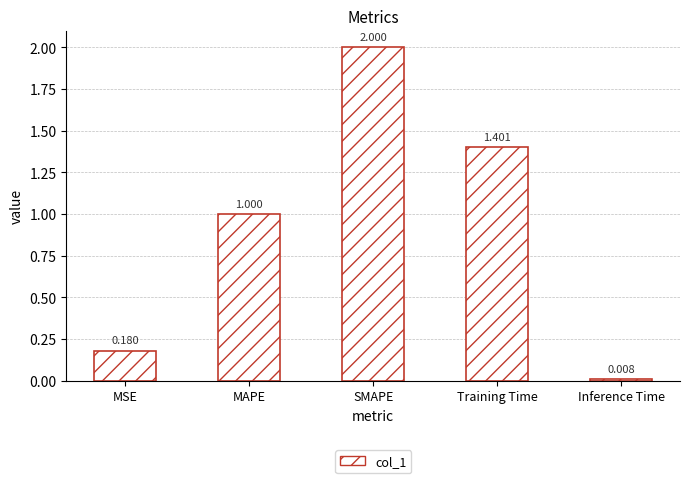

At which label is the value closest to 1?

MAPE